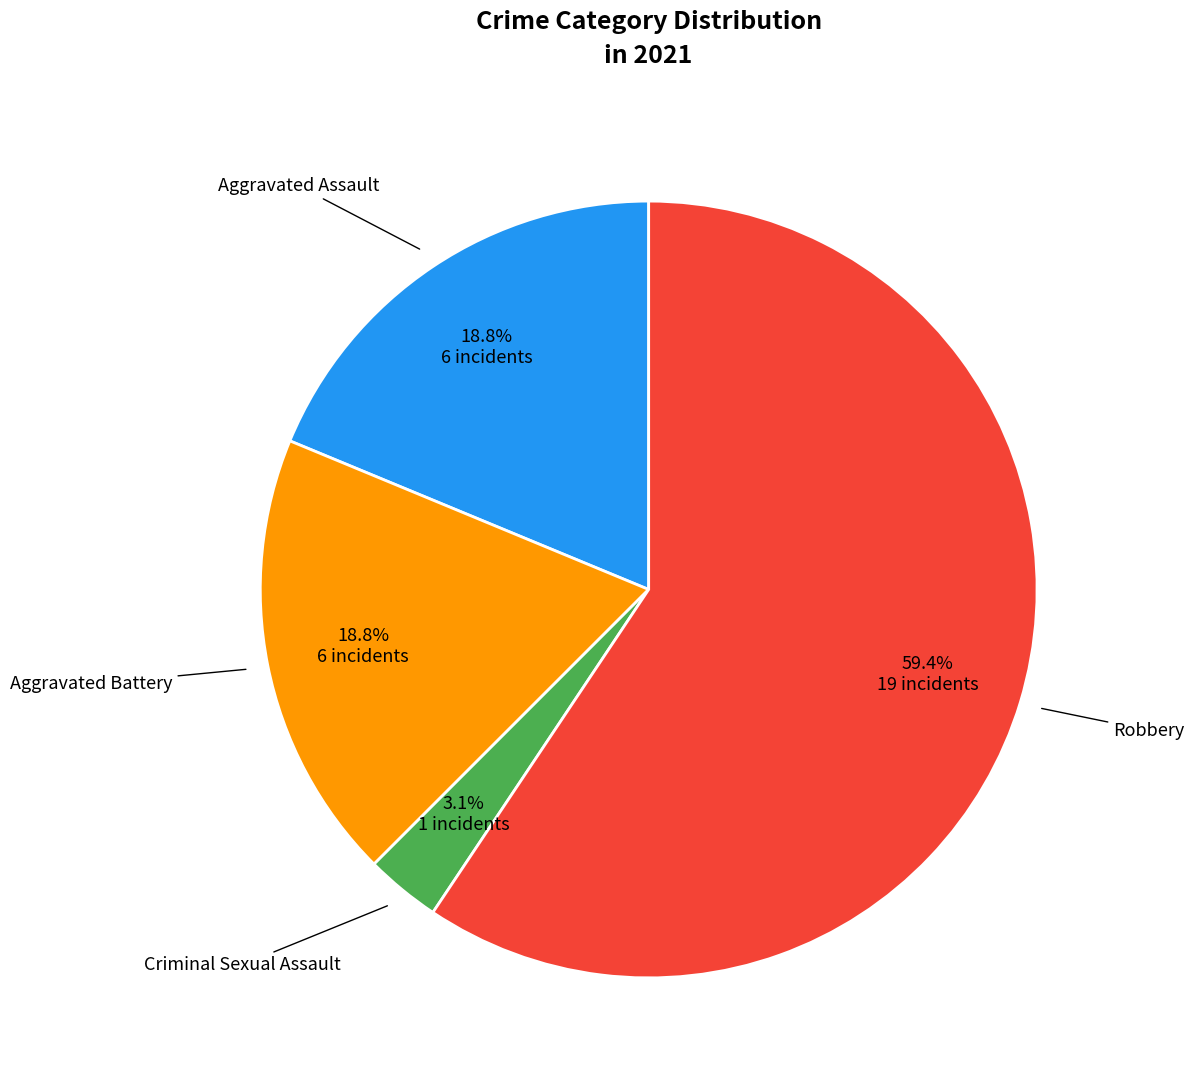

Is there a majority slice in this chart?

Yes